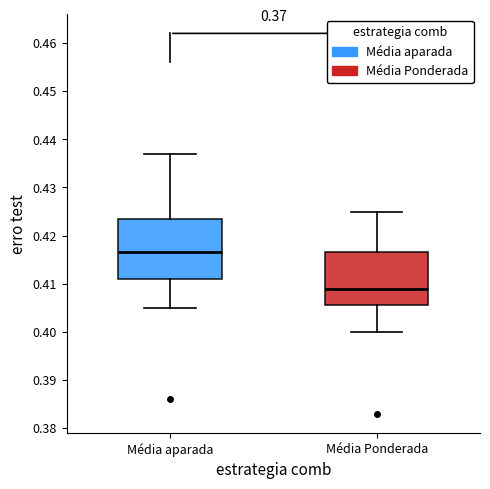

Reading left to right, transcribe this box plot: for each box, give where its median line is, the range the box spans, and where its two whiskers end, as read against the y-axis. The values are not printed on the chart, so give them approximately, as read against the axis.

Média aparada: median 0.417, box 0.411 to 0.424, whiskers 0.405 to 0.437
Média Ponderada: median 0.409, box 0.406 to 0.417, whiskers 0.400 to 0.425